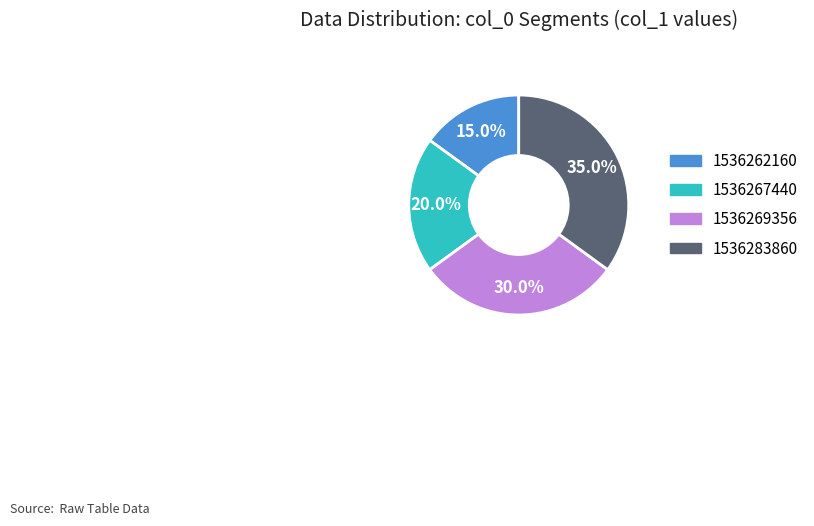

To the nearest percent, what is the difference between the 1536269356 and 1536267440 slice percentages?

10%